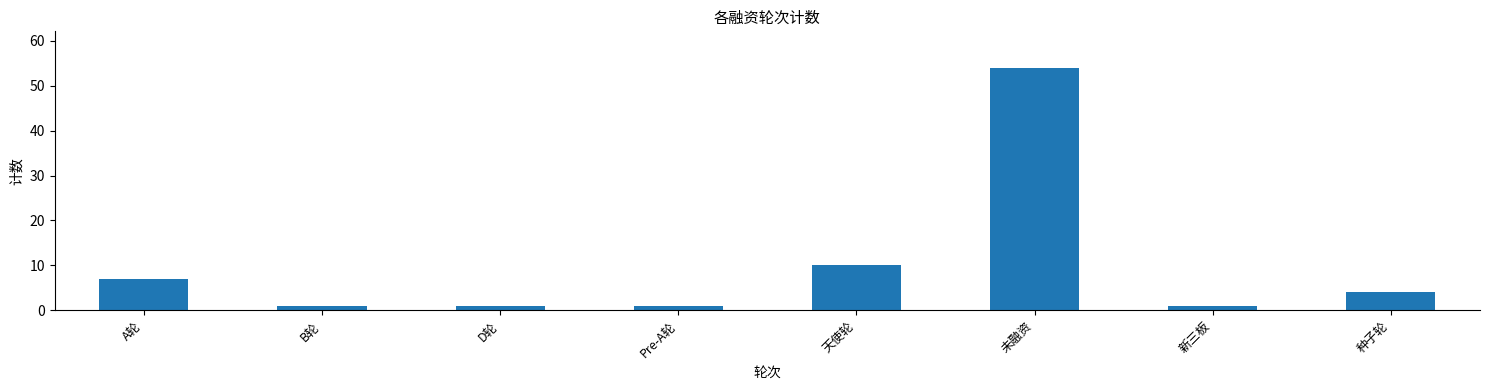

What is the difference between the second highest and second lowest values?

9